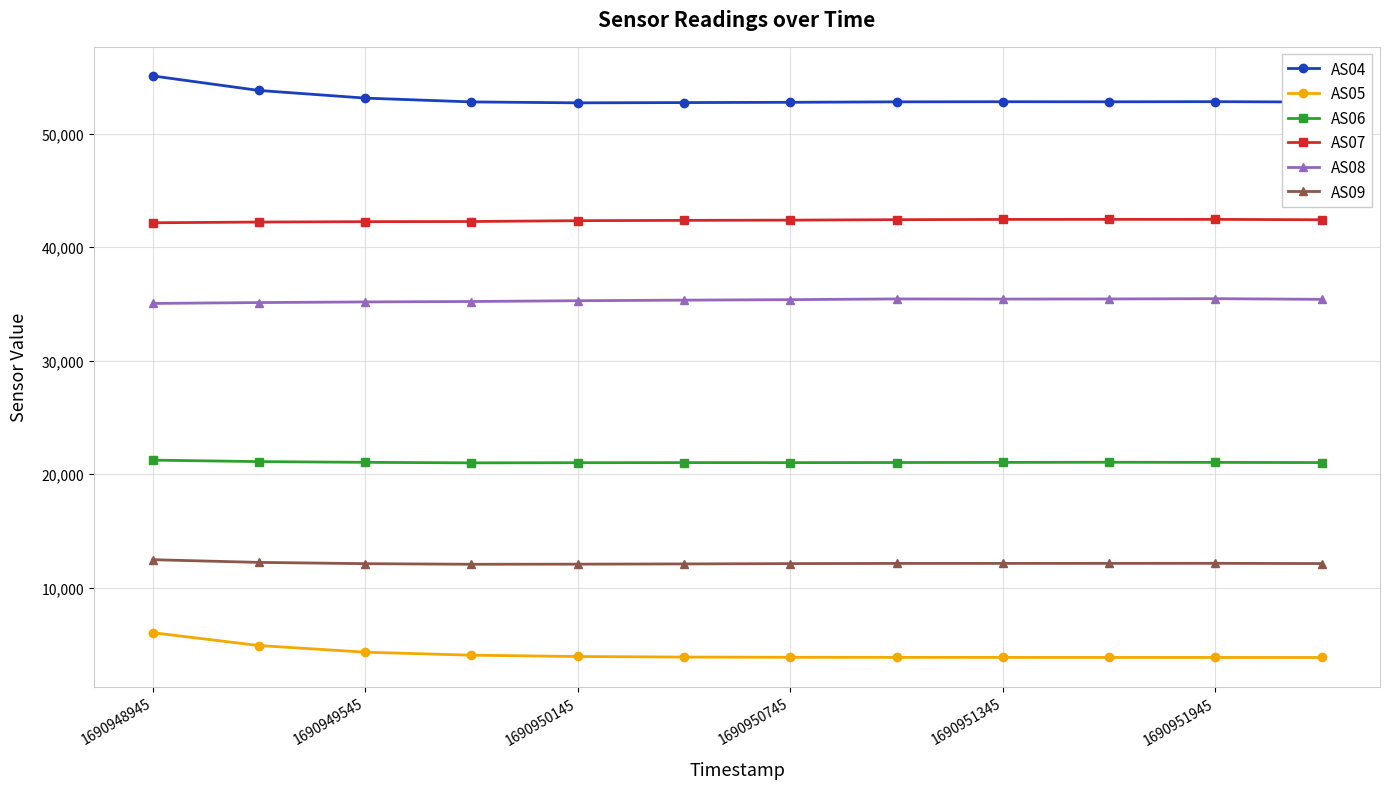

What is the sum of all AS08 values?

423781